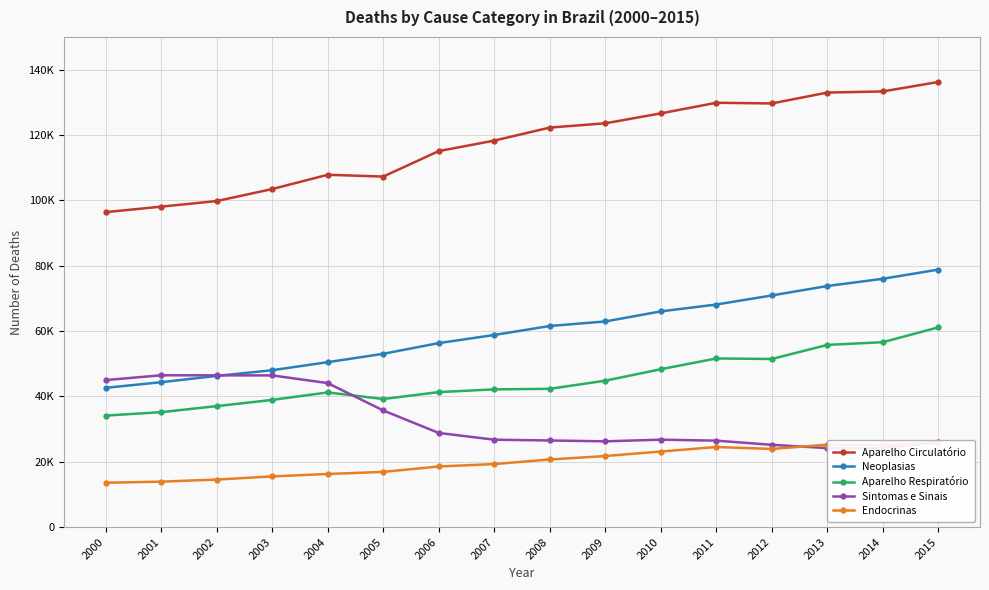

What is the difference between the maximum and minimum values in the Sintomas e Sinais series?

22291